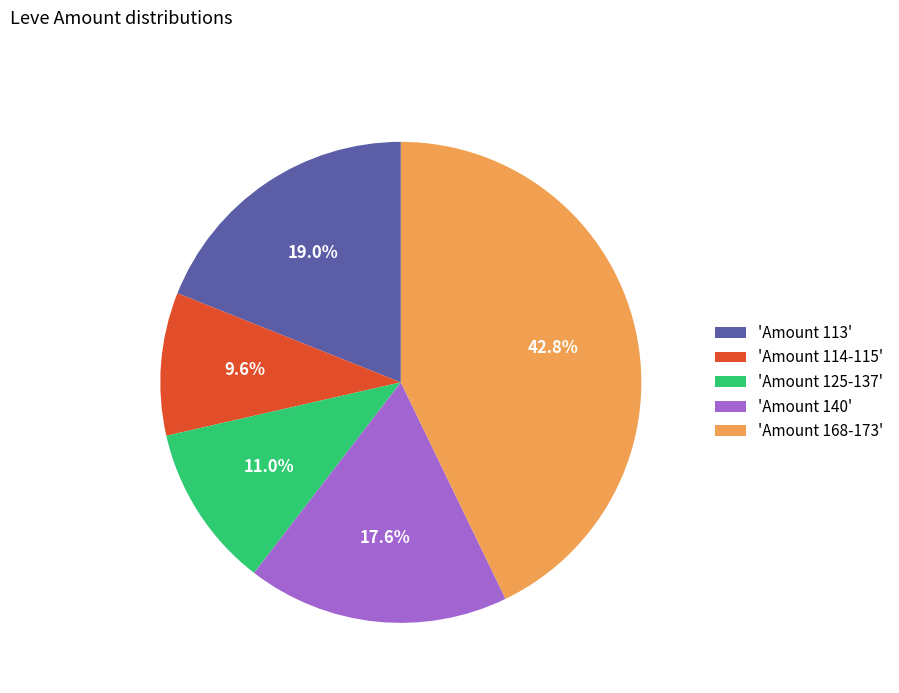

To the nearest percent, what is the difference between the largest and smallest slice percentages?

33%